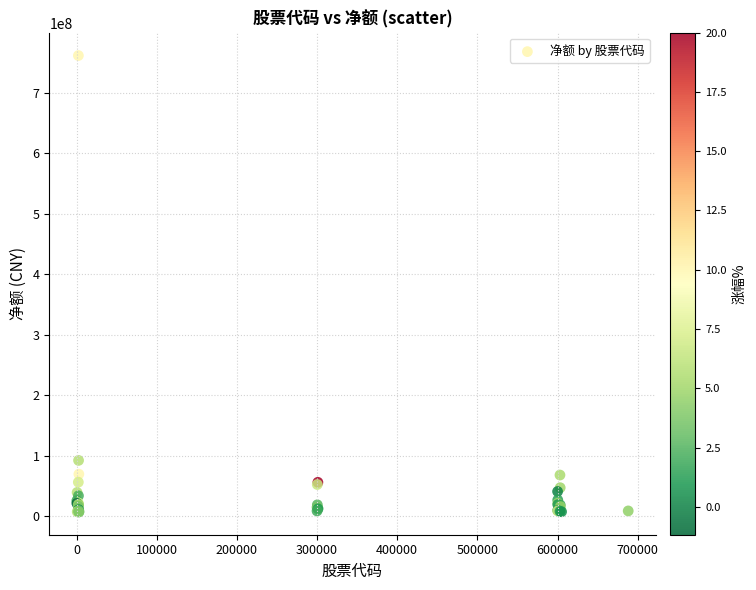

What Y value in the scatter plot is closest to 384538949?

92549541